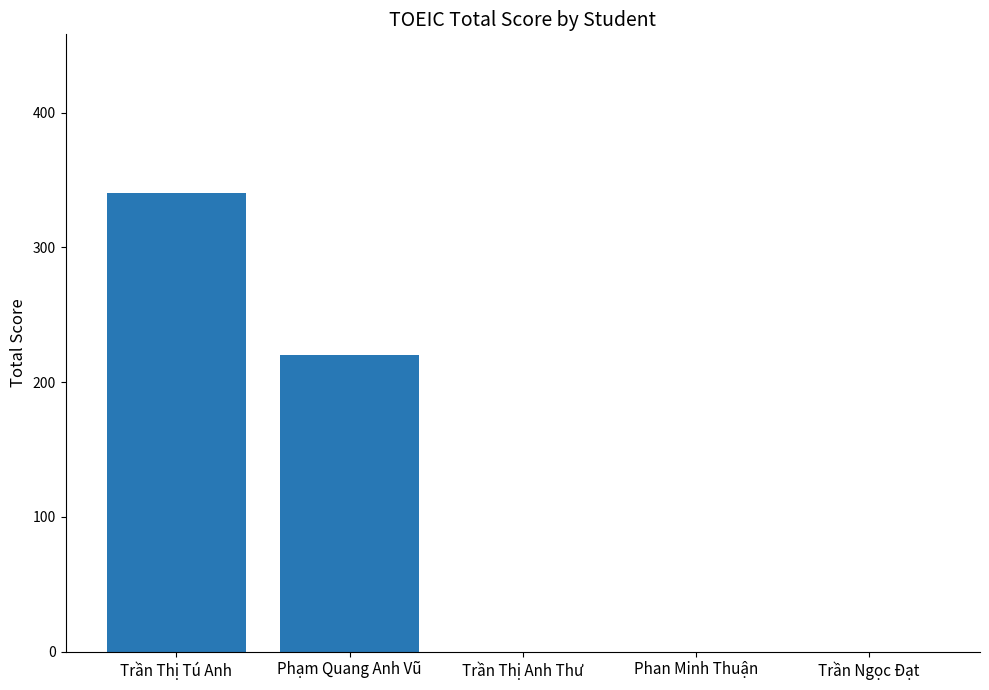

What is the sum of the values at Phạm Quang Anh Vũ and Trần Thị Tú Anh?

560